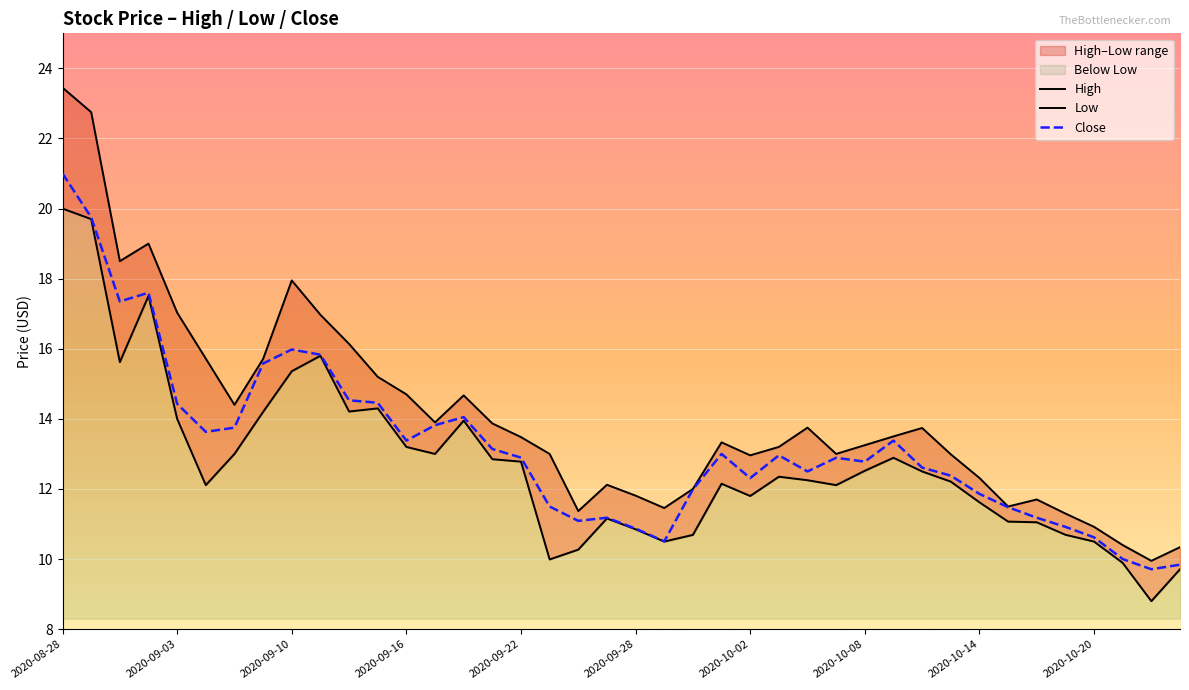

True or false: High and Low cross at least once.

False